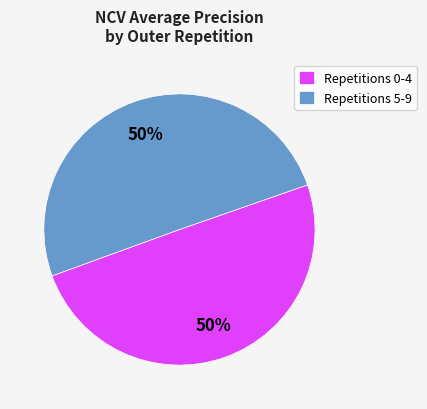

What is the ratio of the value at Repetitions 0-4 to the value at Repetitions 5-9?

1.0